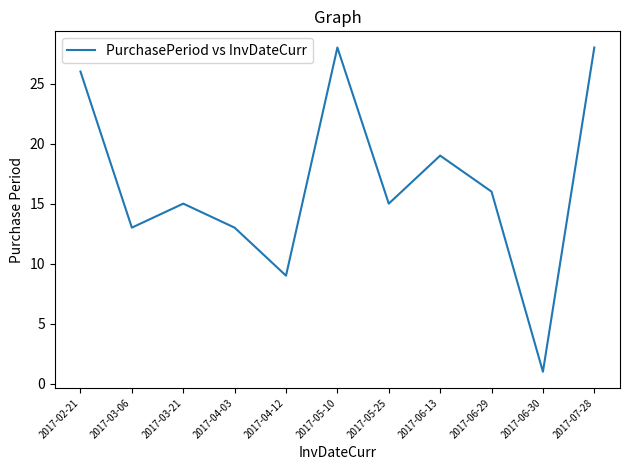

What is the difference between the maximum and minimum values?

27